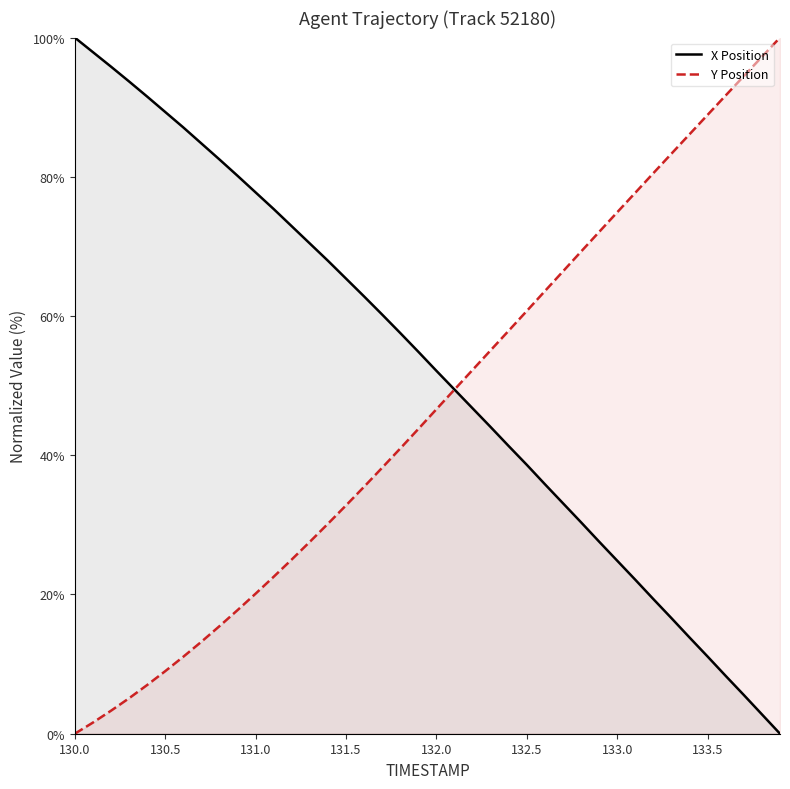

What is the average value of the X series?

52.3